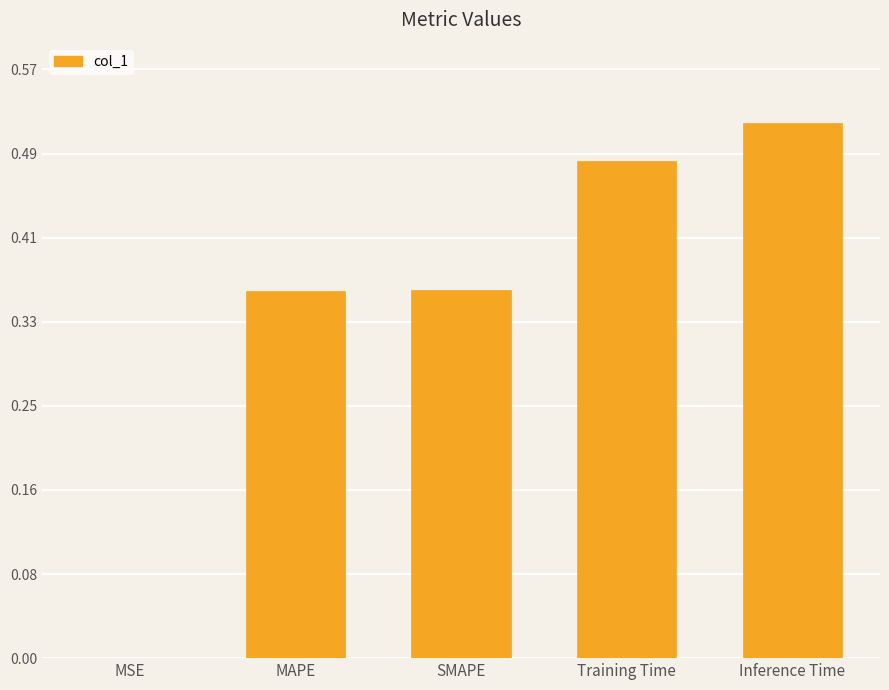

True or false: the data shows 0.7 at Inference Time.

False